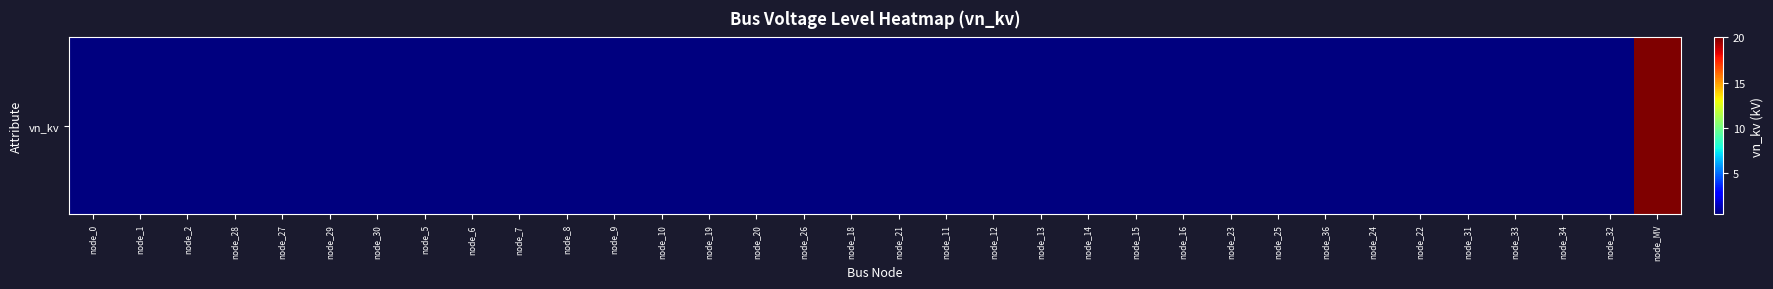

Reading right to left, what are all the values shown in this chart?

20.0	0.4	0.4	0.4	0.4	0.4	0.4	0.4	0.4	0.4	0.4	0.4	0.4	0.4	0.4	0.4	0.4	0.4	0.4	0.4	0.4	0.4	0.4	0.4	0.4	0.4	0.4	0.4	0.4	0.4	0.4	0.4	0.4	0.4